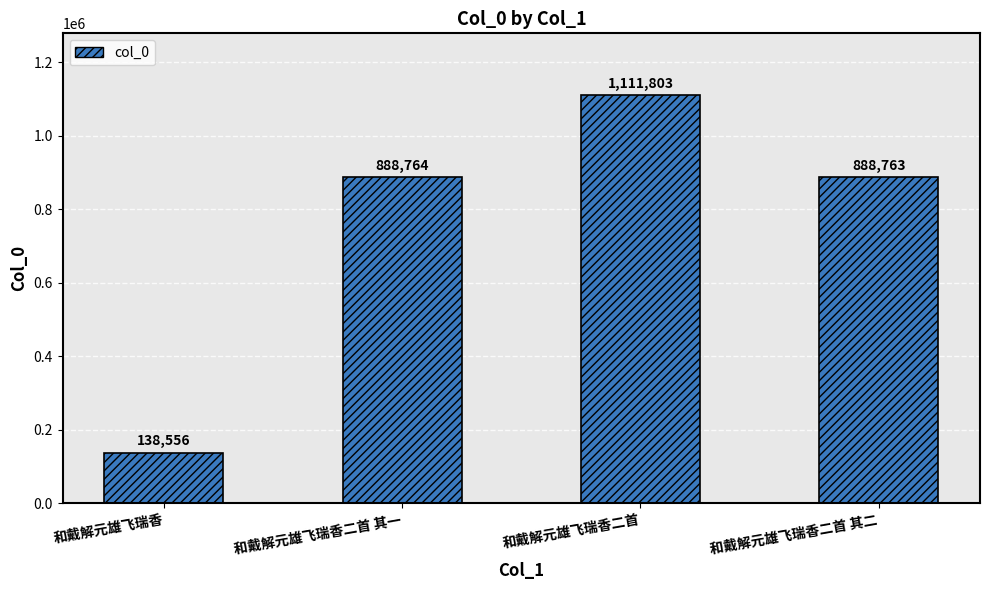

What is the smallest value displayed?

138556